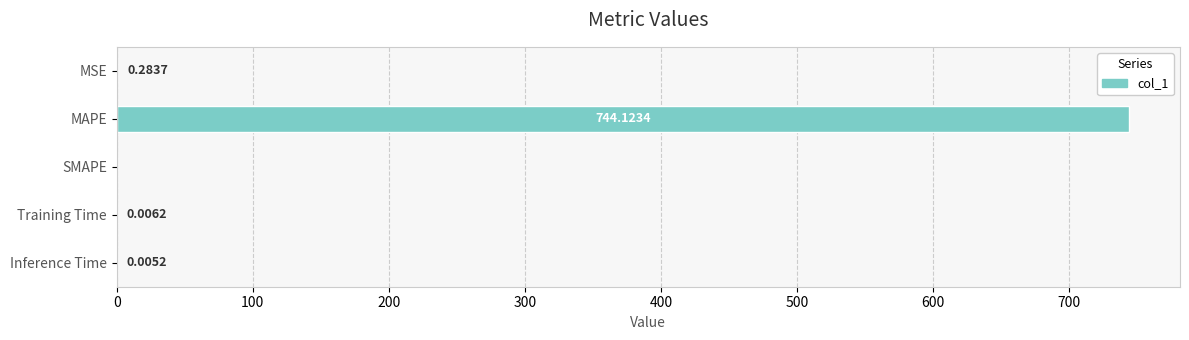

At which category does the chart reach its peak across all series?

MAPE